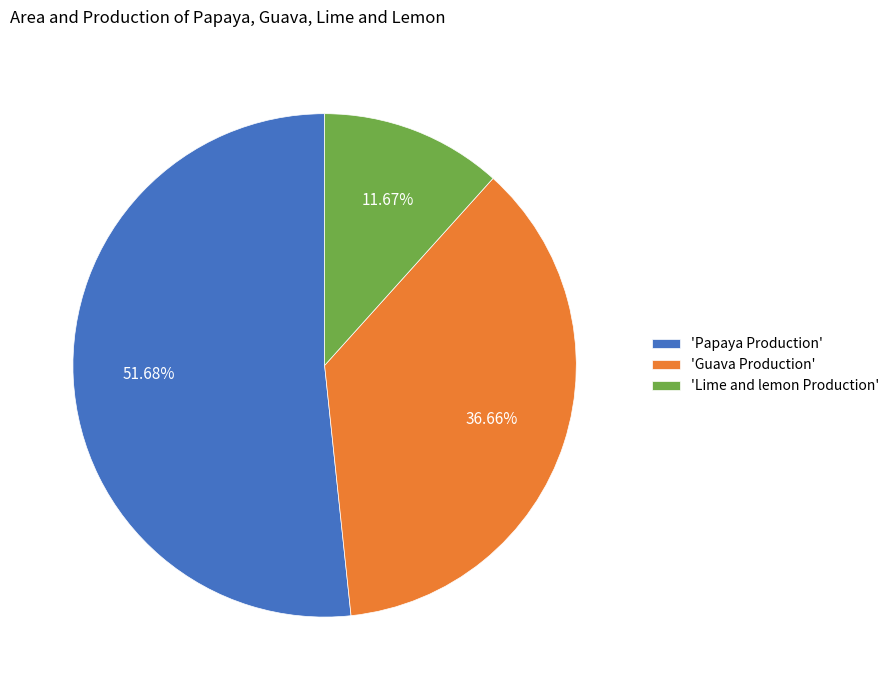

Is the sum of 'Guava Production' and 'Lime and lemon Production' greater than half?

No